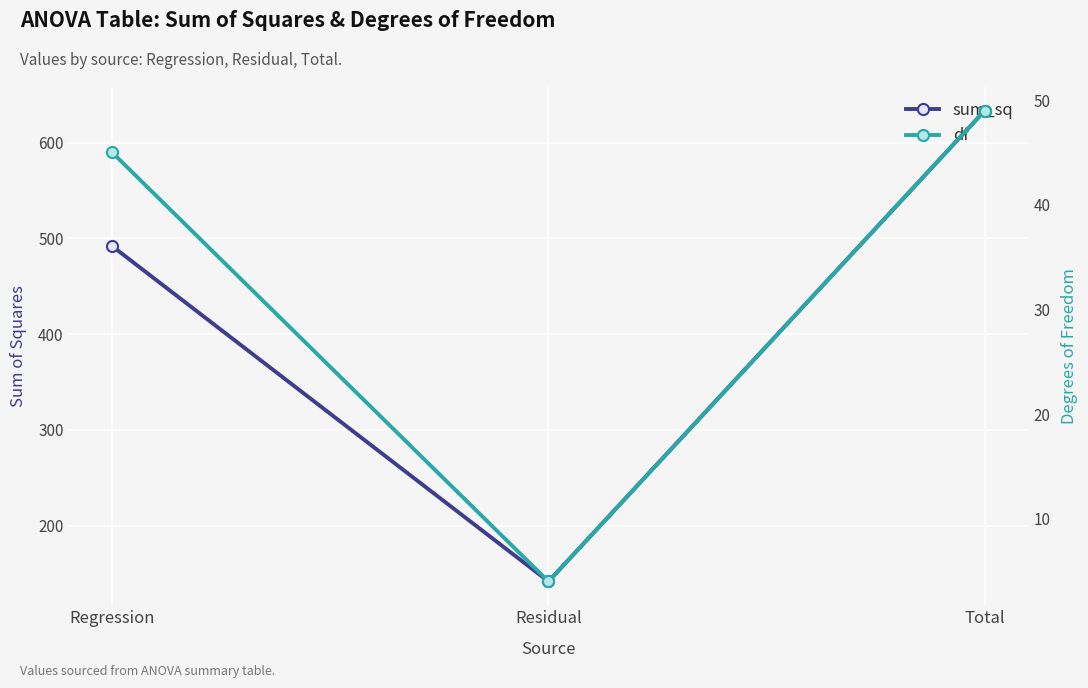

At which category is the sum across all series the highest?

Total